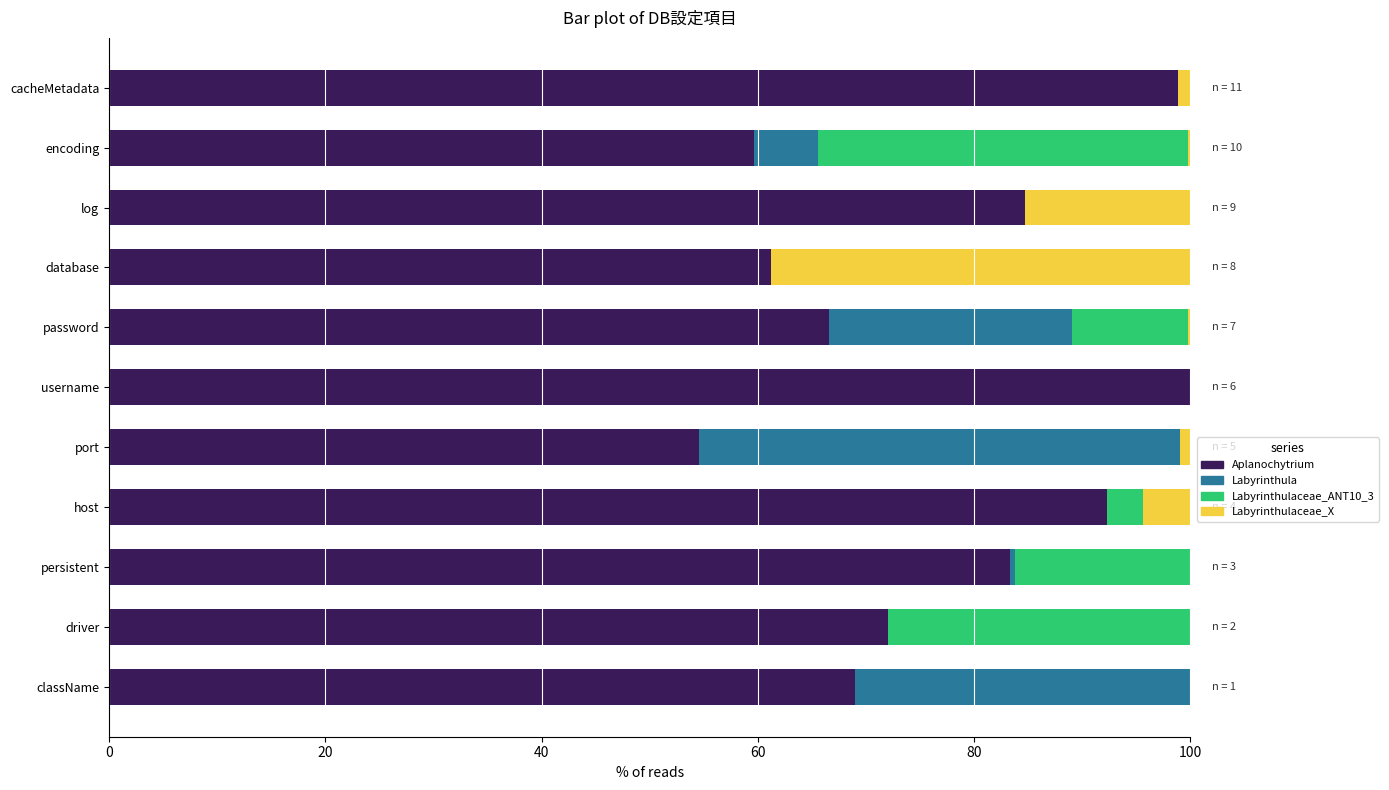

Where is Aplanochytrium nearest to the value 77?

driver